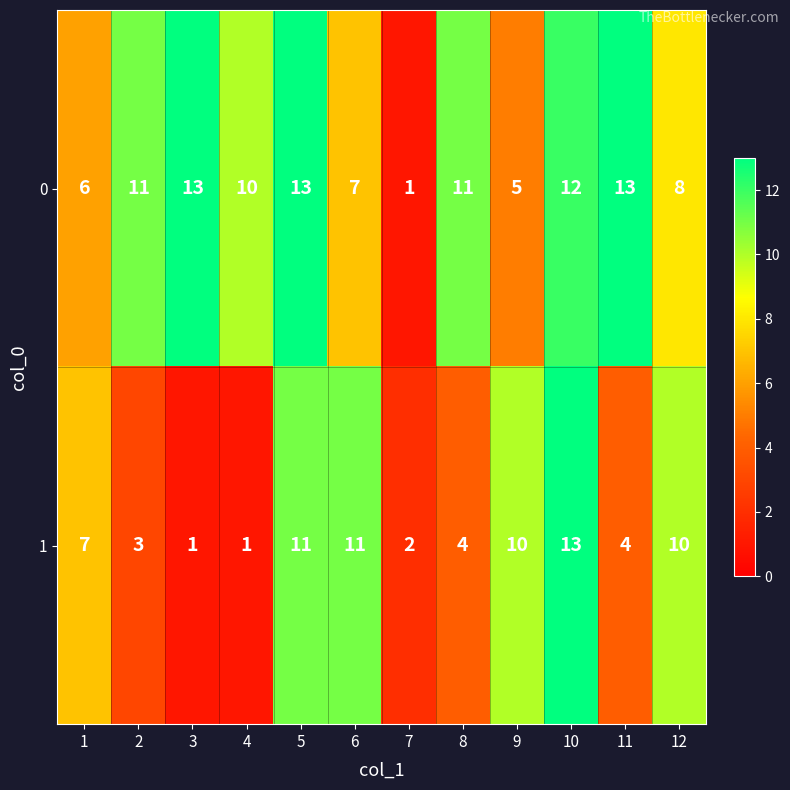

What value does the 0 series have at 12, to the nearest 10?

10